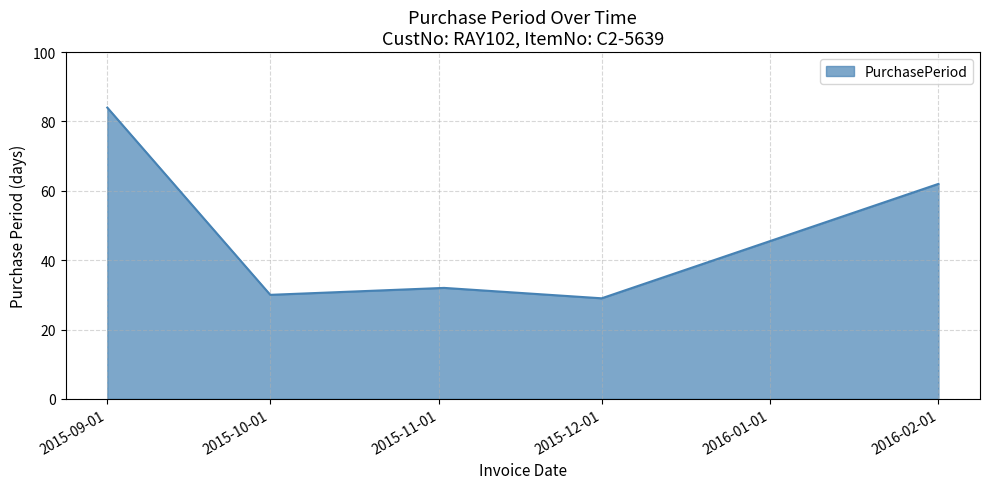

What is the maximum value shown in the chart?

84